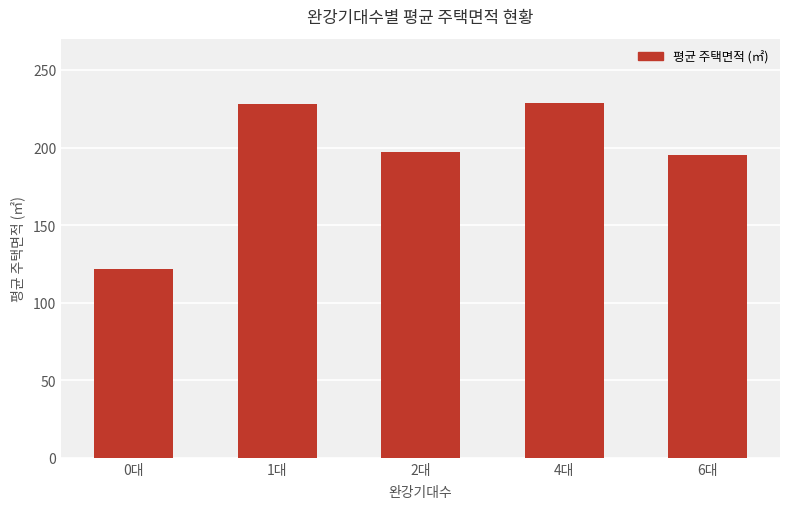

Does the chart contain any negative values?

No